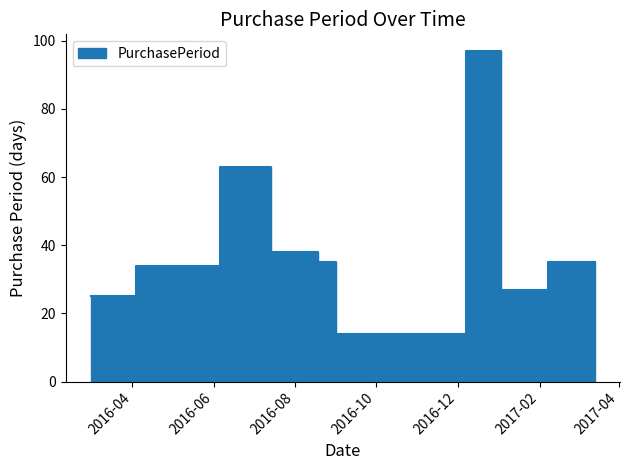

What is the label of the 5th point from the right?

2016-09-01